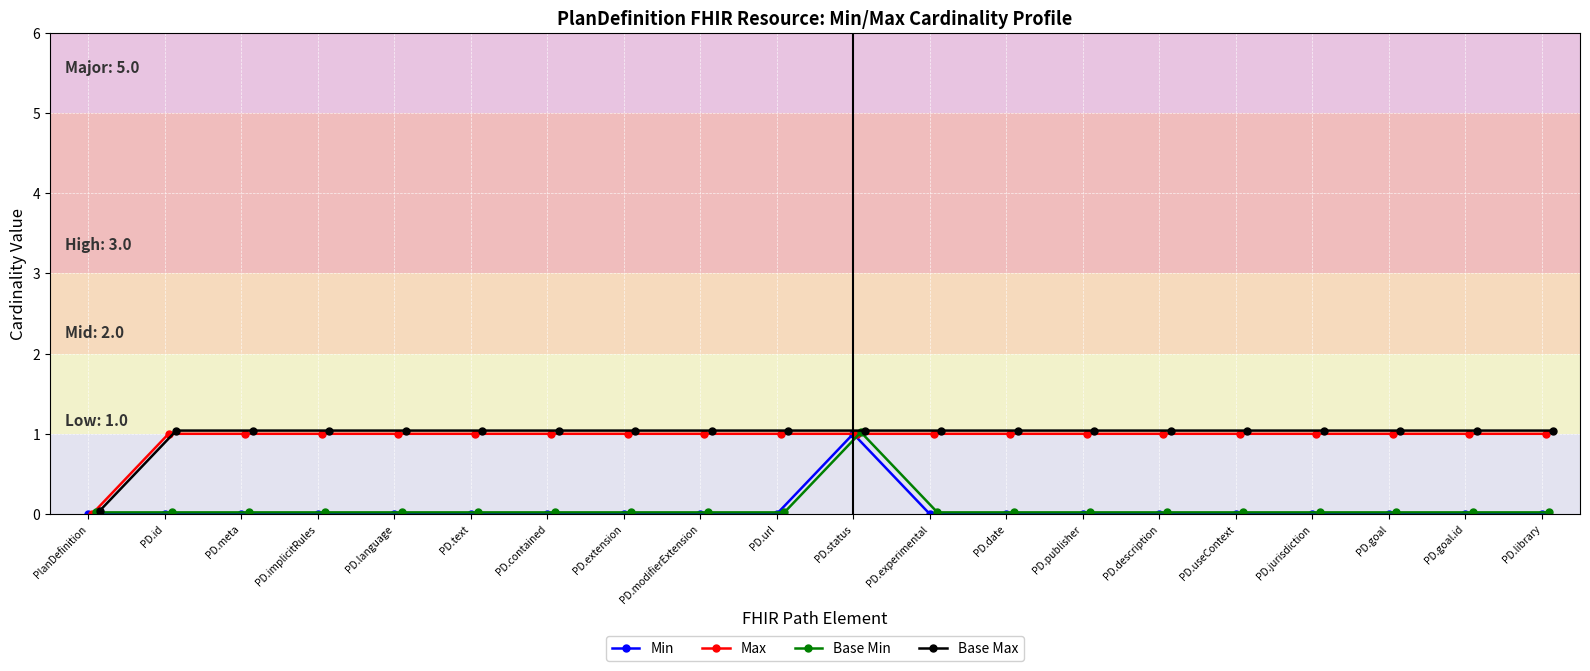

At which label does Min reach its minimum?

PlanDefinition